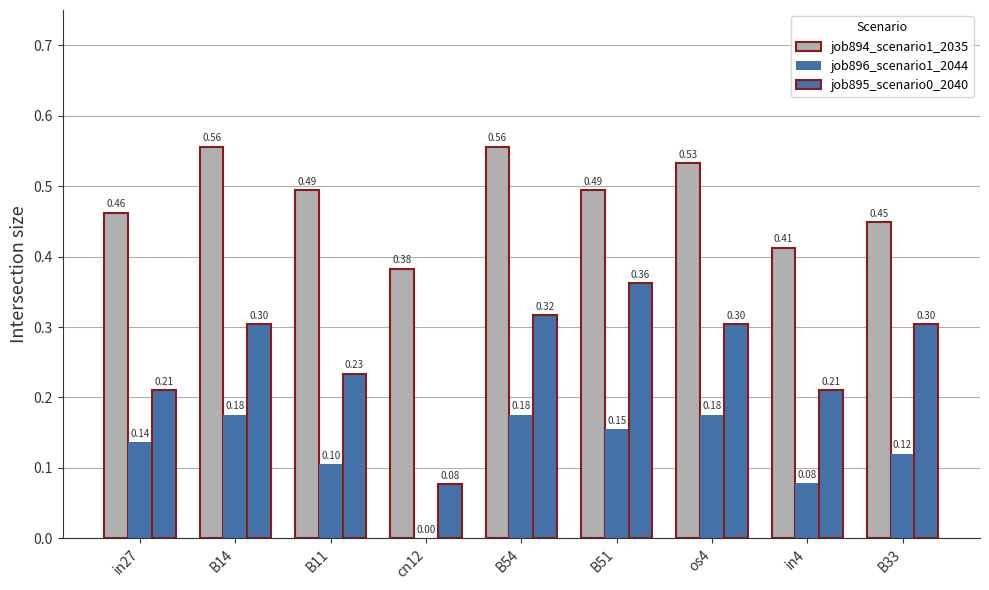

Reading left to right, list all the values displayed in this chart.

job894_scenario1_2035: 0.5	0.6	0.5	0.4	0.6	0.5	0.5	0.4	0.4
job896_scenario1_2044: 0.1	0.2	0.1	0.0	0.2	0.2	0.2	0.1	0.1
job895_scenario0_2040: 0.2	0.3	0.2	0.1	0.3	0.4	0.3	0.2	0.3